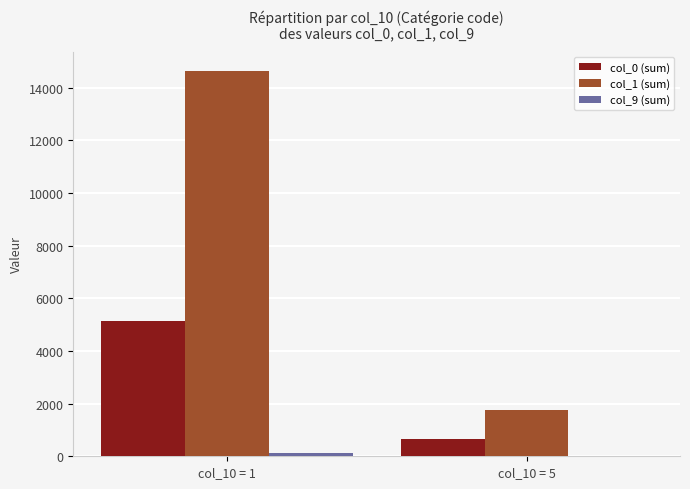

At which category is the sum across all series the highest?

col_10 = 1